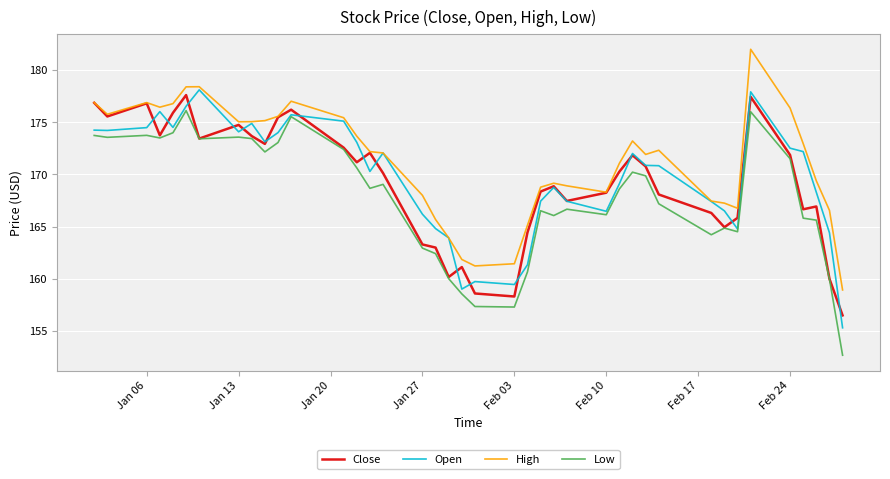

Which series has the widest spread of values?

Low